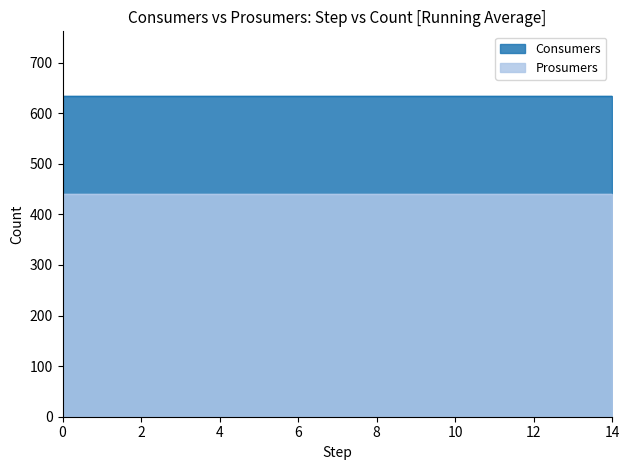

What is the average value of the Consumers series?

635